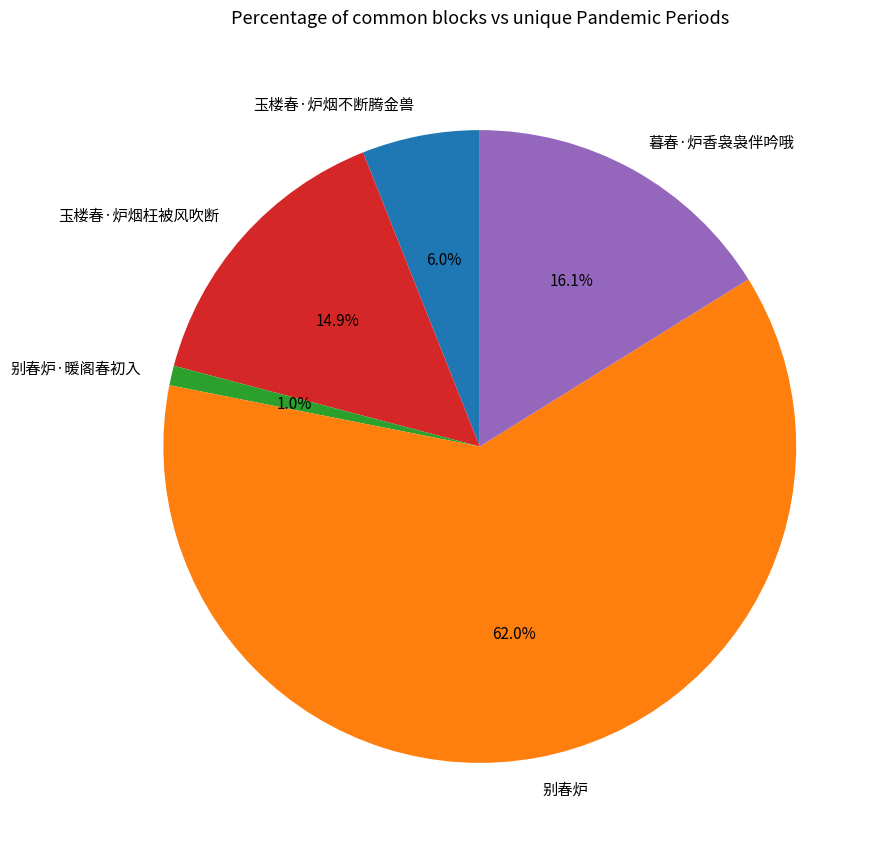

Is 玉楼春·炉烟枉被风吹断 the majority of the pie?

No